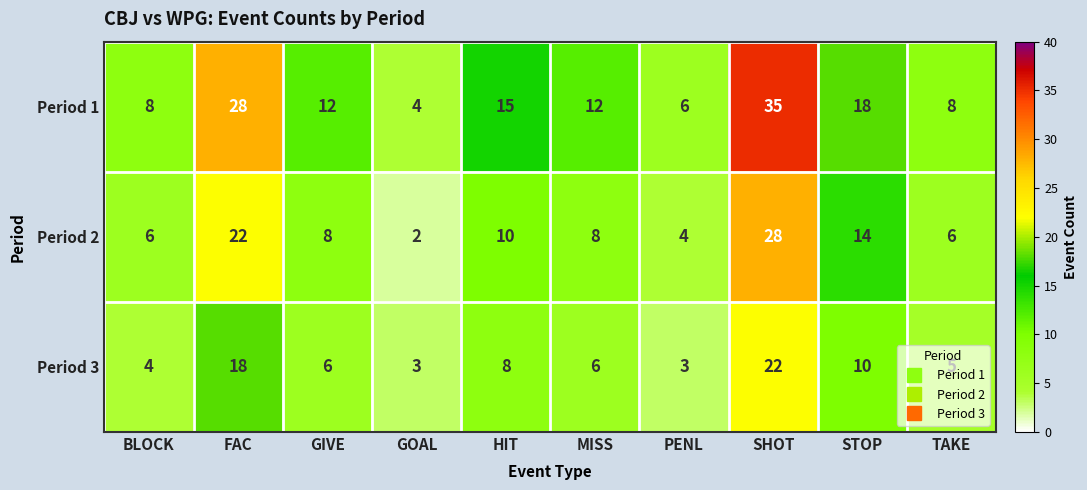

What is the sum of all Period 3 values?

85